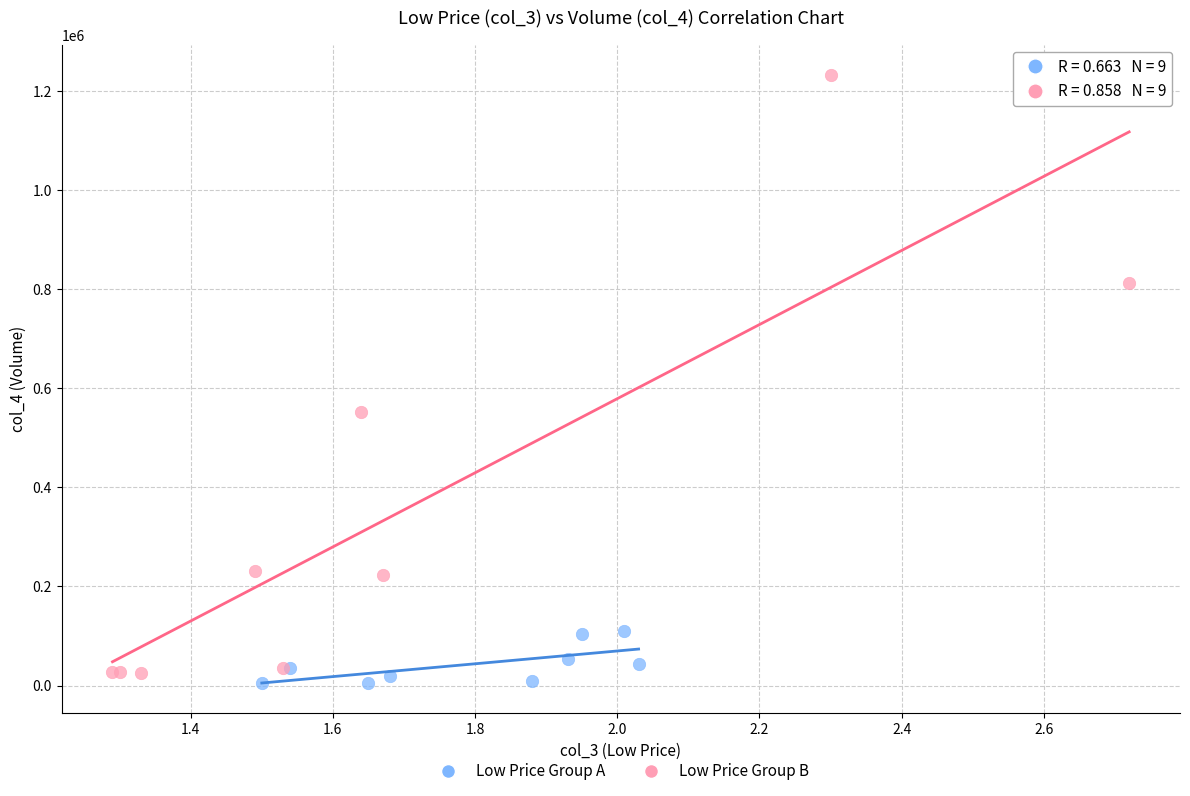

Which series reaches the maximum Y coordinate?

Low Price Group B